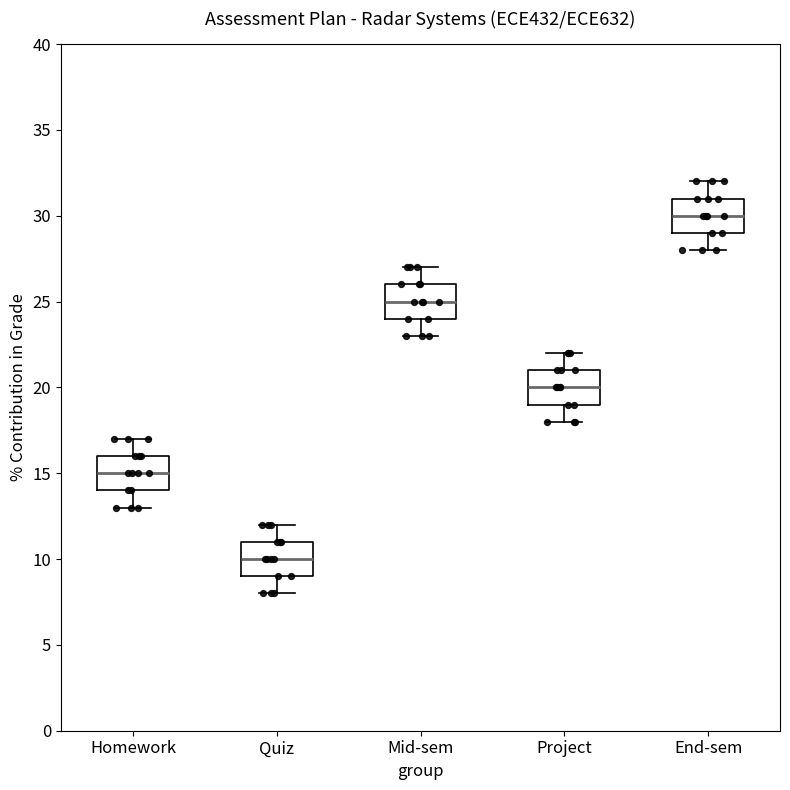

Reading left to right, read every box against the y-axis: the position of its median line, the range the box covers, and the ends of its whiskers. The values are not printed on the chart, so give them approximately, as read against the axis.

Homework: median 15, box 14 to 16, whiskers 13 to 17
Quiz: median 10, box 9 to 11, whiskers 8 to 12
Mid-sem: median 25, box 24 to 26, whiskers 23 to 27
Project: median 20, box 19 to 21, whiskers 18 to 22
End-sem: median 30, box 29 to 31, whiskers 28 to 32